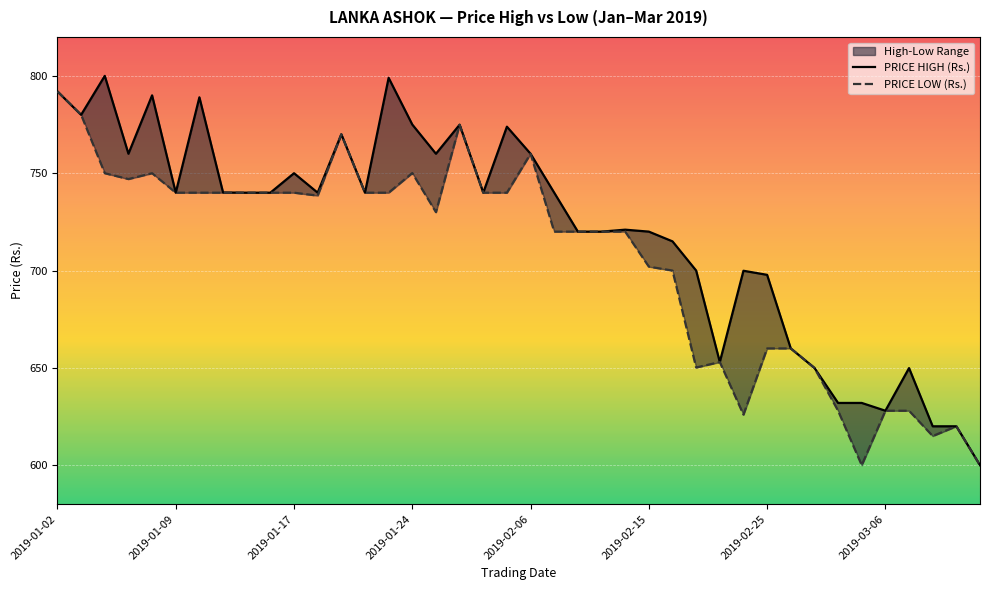

True or false: PRICE HIGH (Rs.) and PRICE LOW (Rs.) intersect in this chart.

False